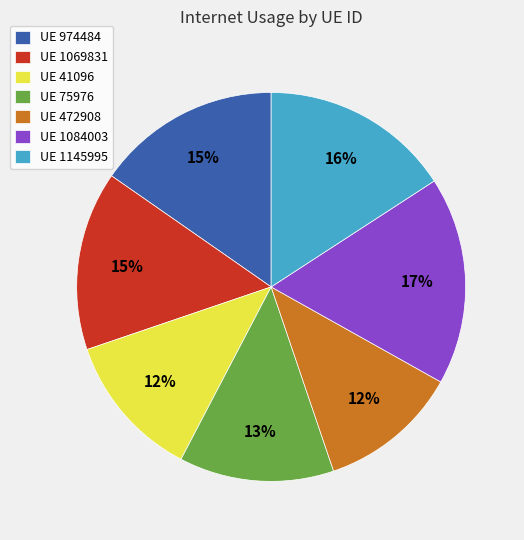

Is the sum of UE 1069831 and UE 41096 greater than half?

No